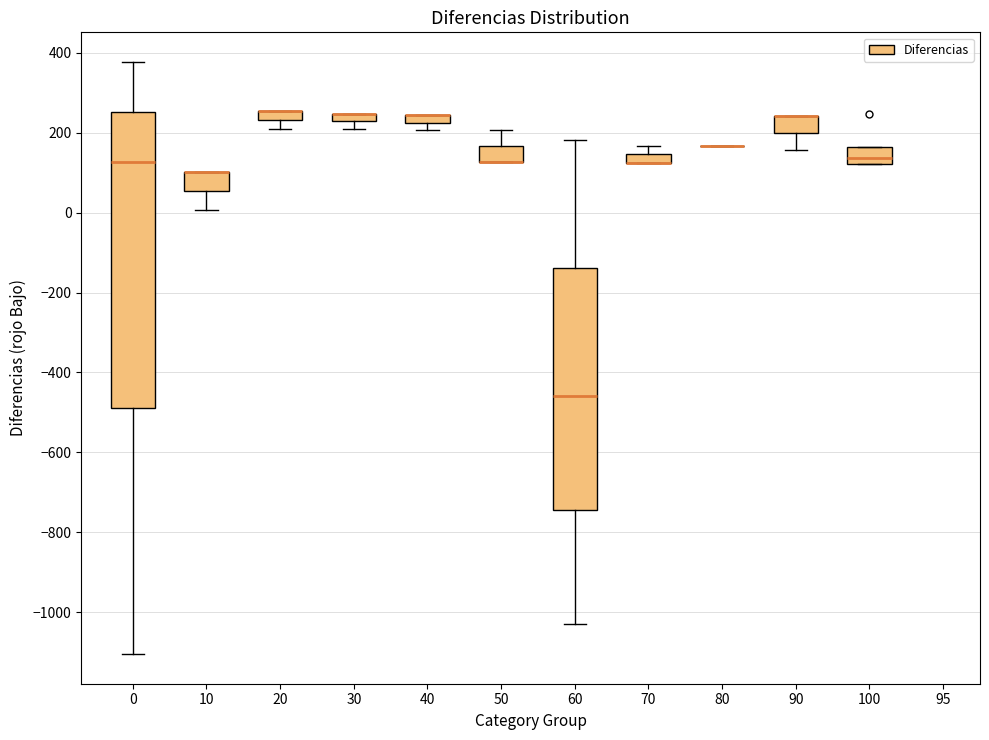

Comparing the boxes themselves (not the whiskers), which one is the tallest?

0